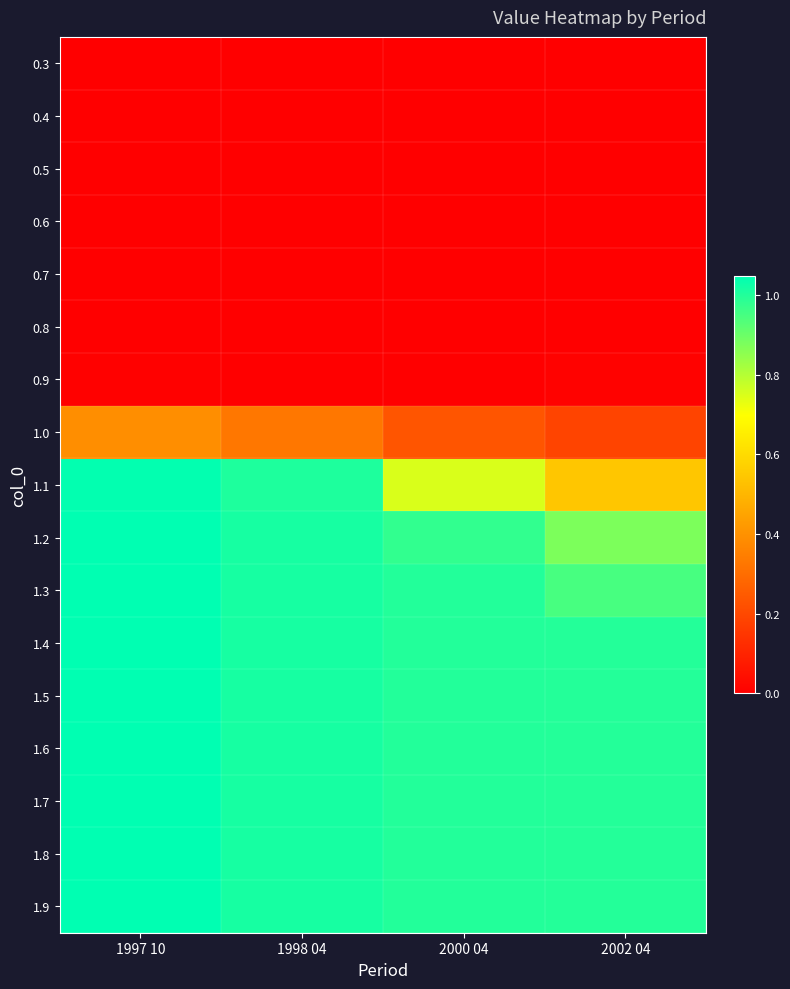

What is the maximum value shown in the chart?

1.0